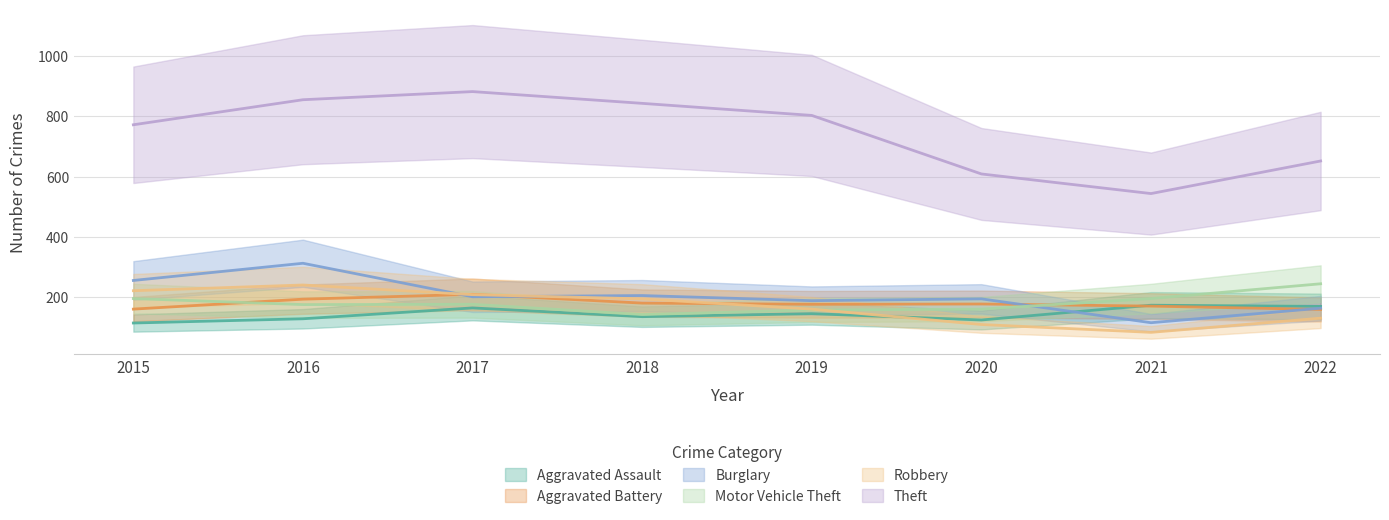

Which category has the lowest value across all series?

2021